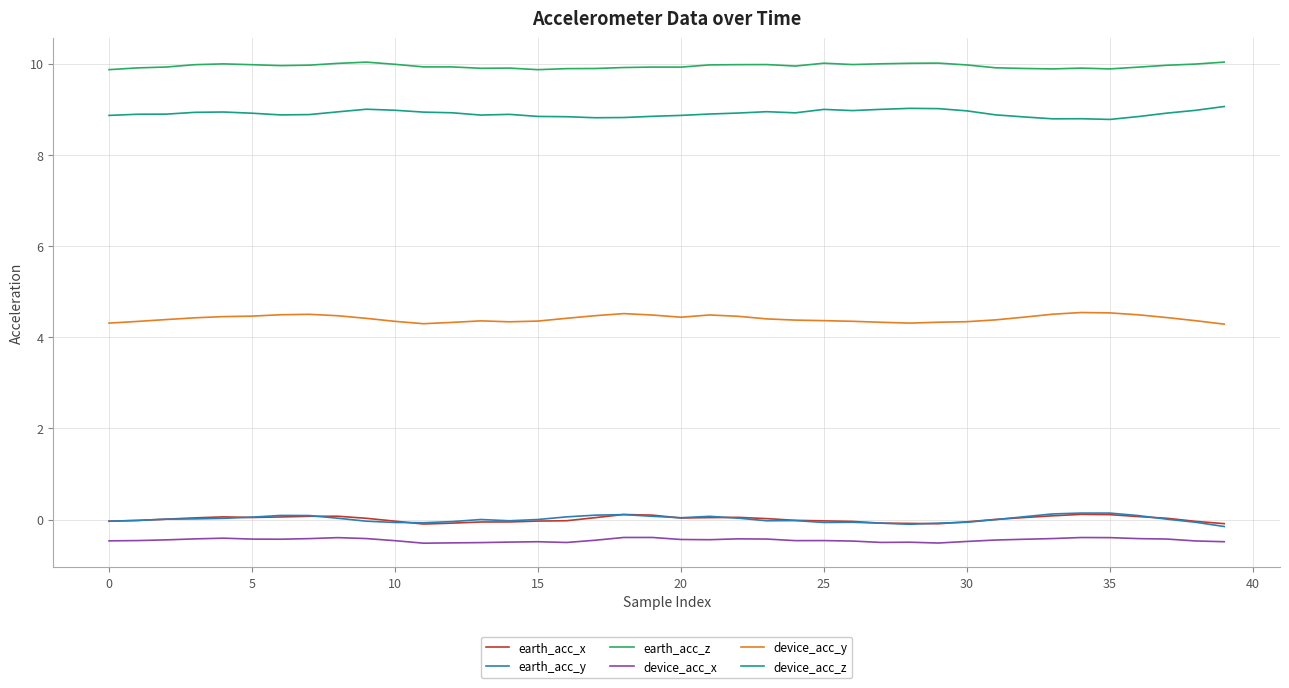

What is the maximum value shown in the chart?

10.0